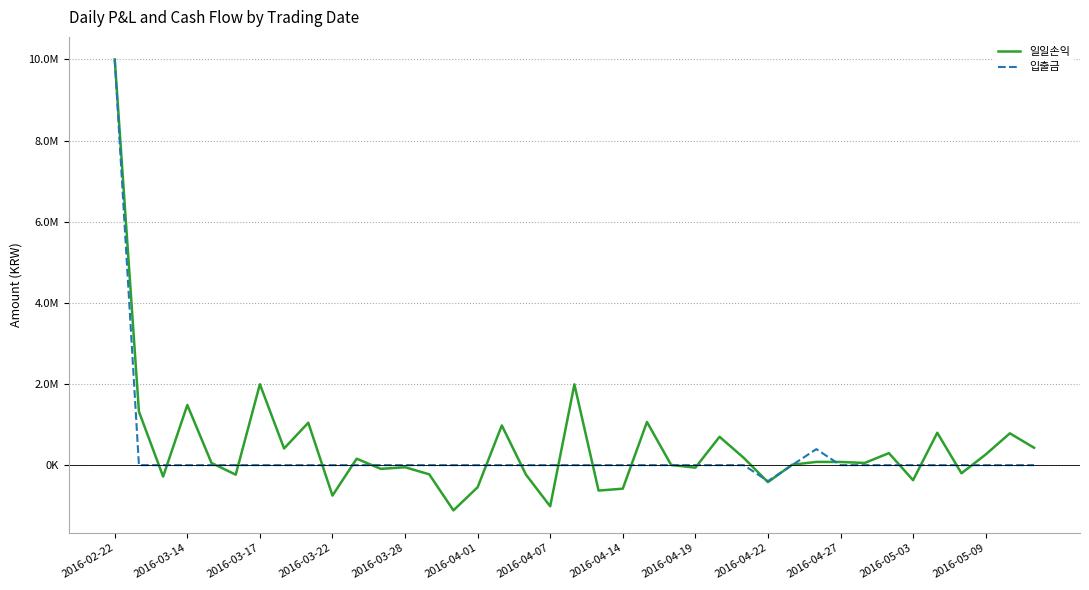

Which series has the largest range (max minus min)?

일일손익